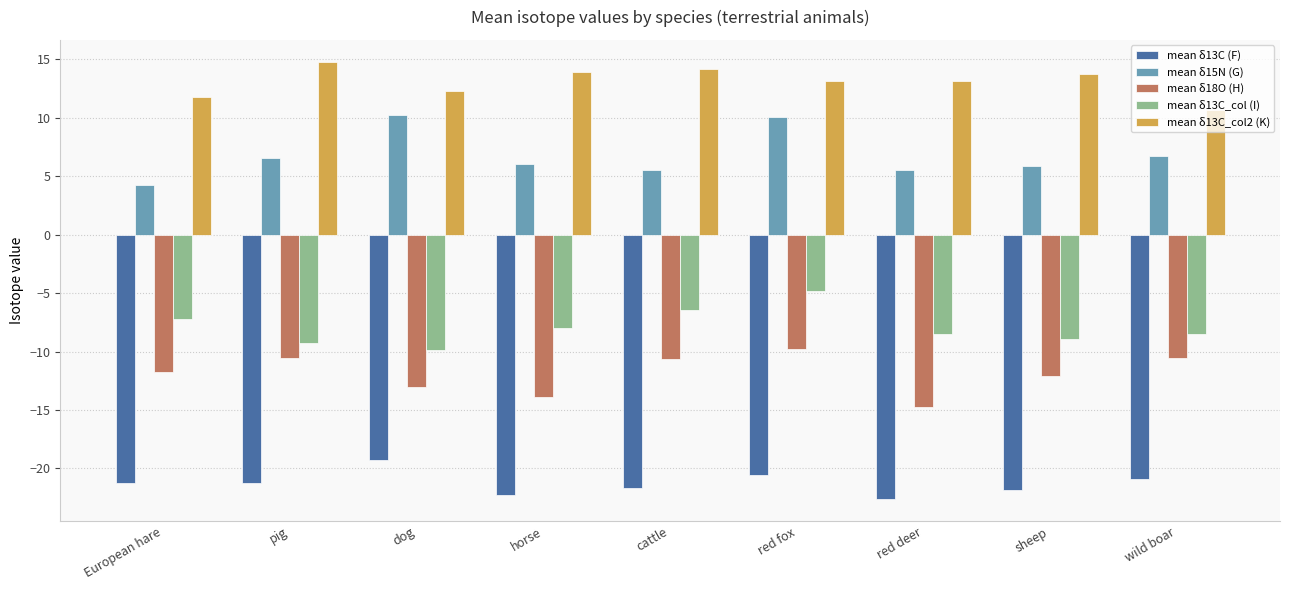

What is the difference between the mean δ15N (G) values at cattle and sheep?

0.3